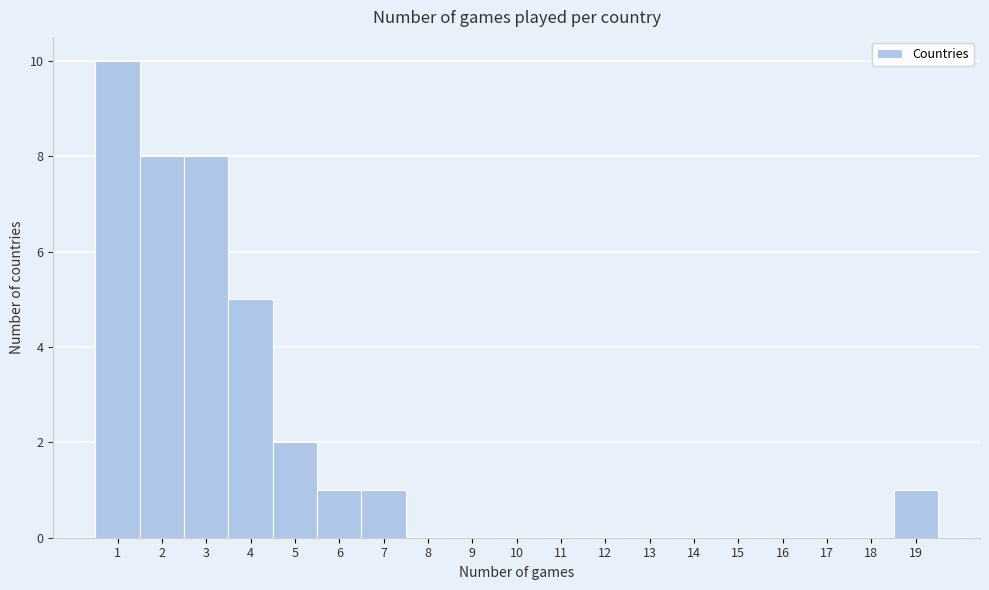

Which range on the x-axis has the tallest bar?

0.5 to 1.5